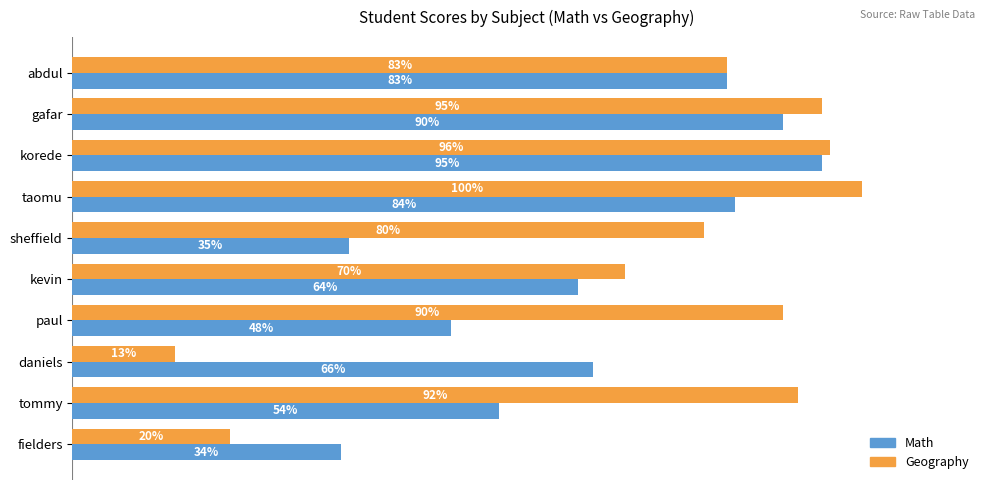

At which category is the sum across all series the highest?

korede